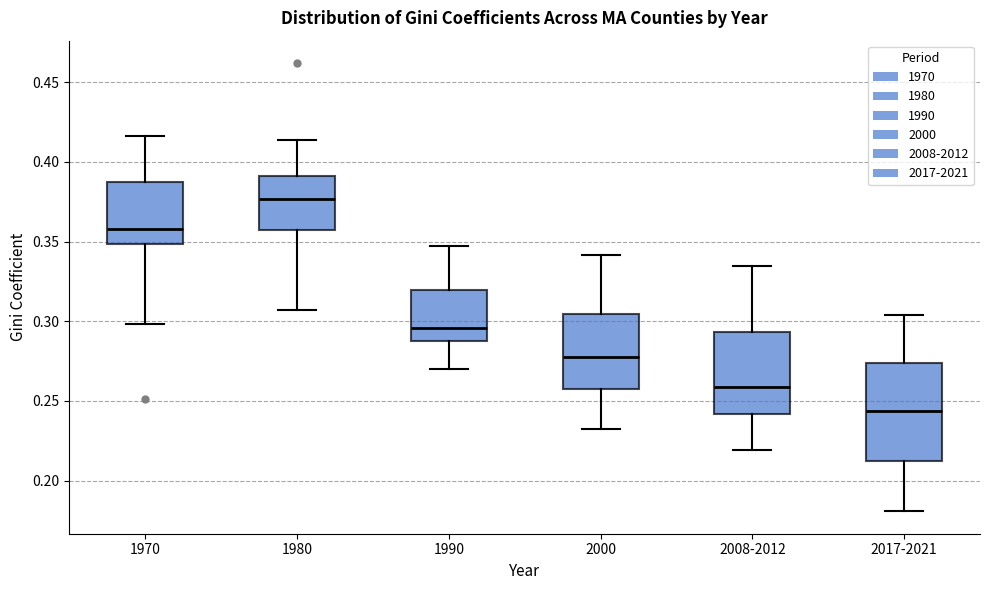

Which box is the tallest, from its lower edge to its upper edge?

2017-2021